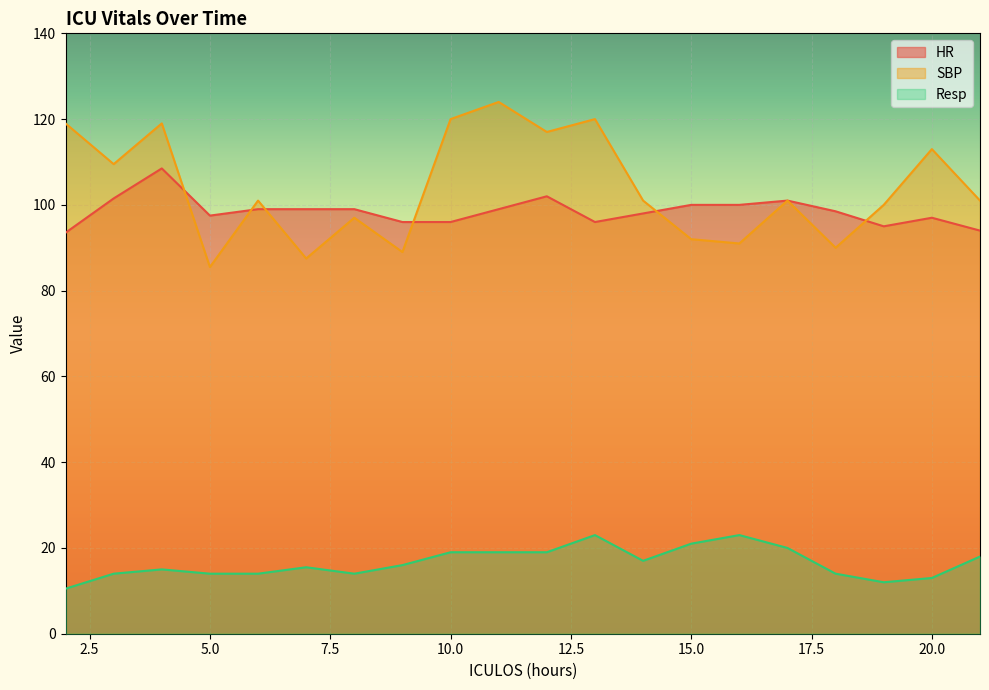

At which label does Resp first exceed 16?

10